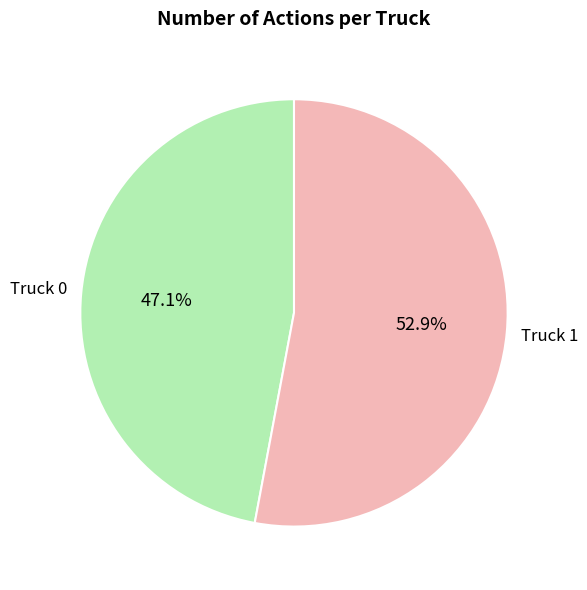

Is there any slice that represents more than half of the pie?

Yes